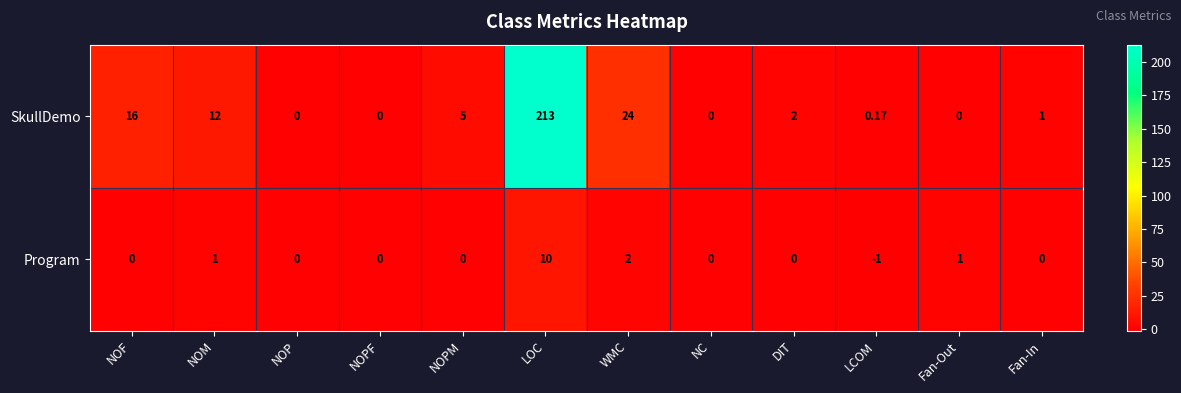

List the series in order of their peak value, lowest first.

Program, SkullDemo